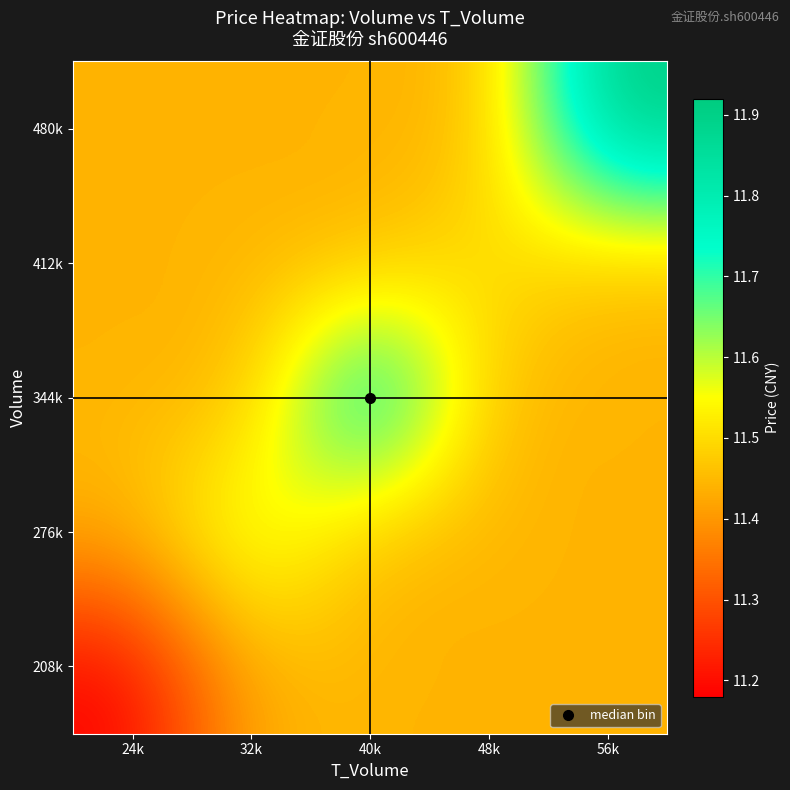

At how many categories does at least one series exceed 11?

5